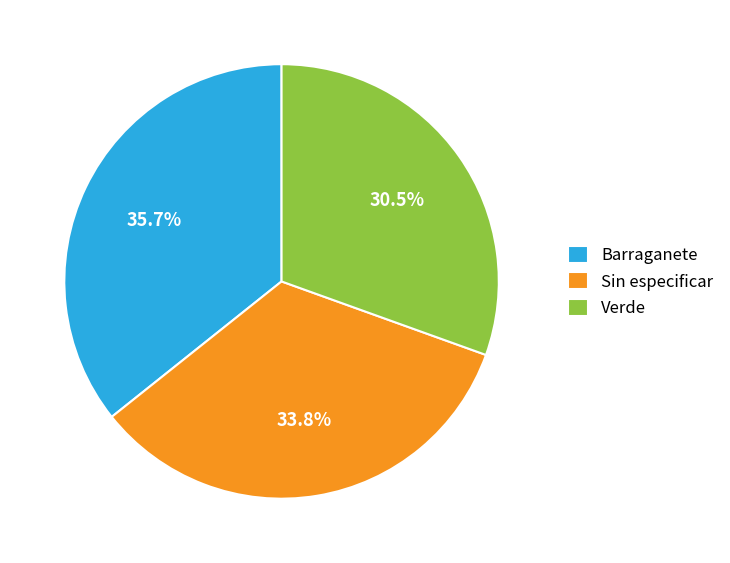

What percentage is NOT represented by Sin especificar?

66.2%